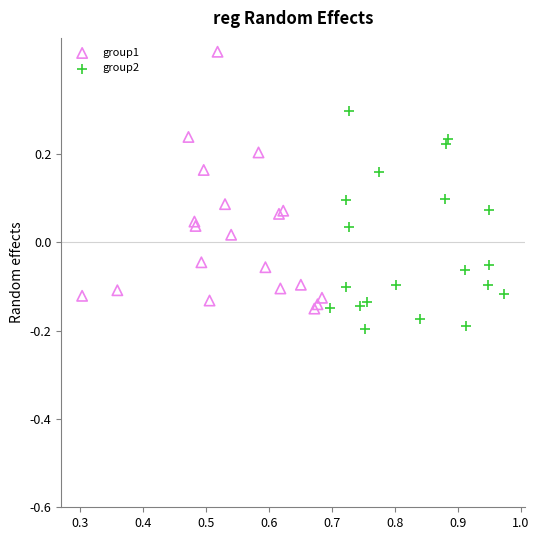

Which series has the widest spread of Y values?

group1